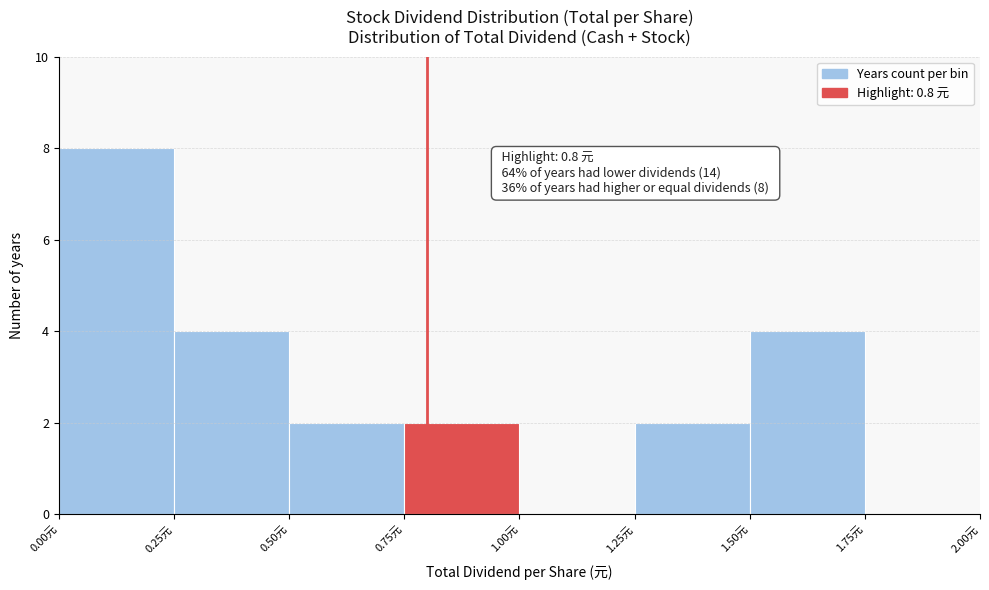

Over which range of the x-axis is the bar tallest?

0.00 to 0.25